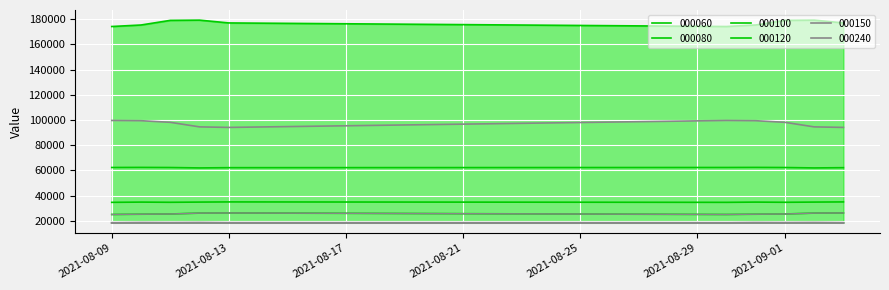

True or false: 000120 has a value of 179012.6 at 2021-09-01.

True